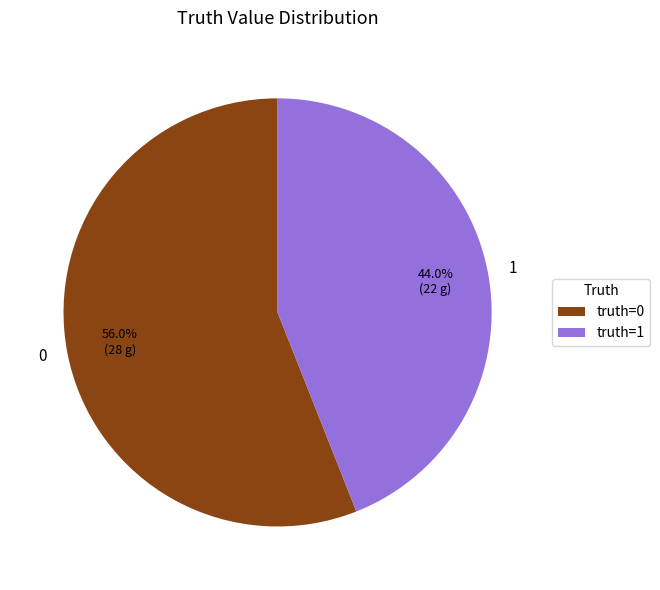

To the nearest percent, what is the average slice percentage?

50%